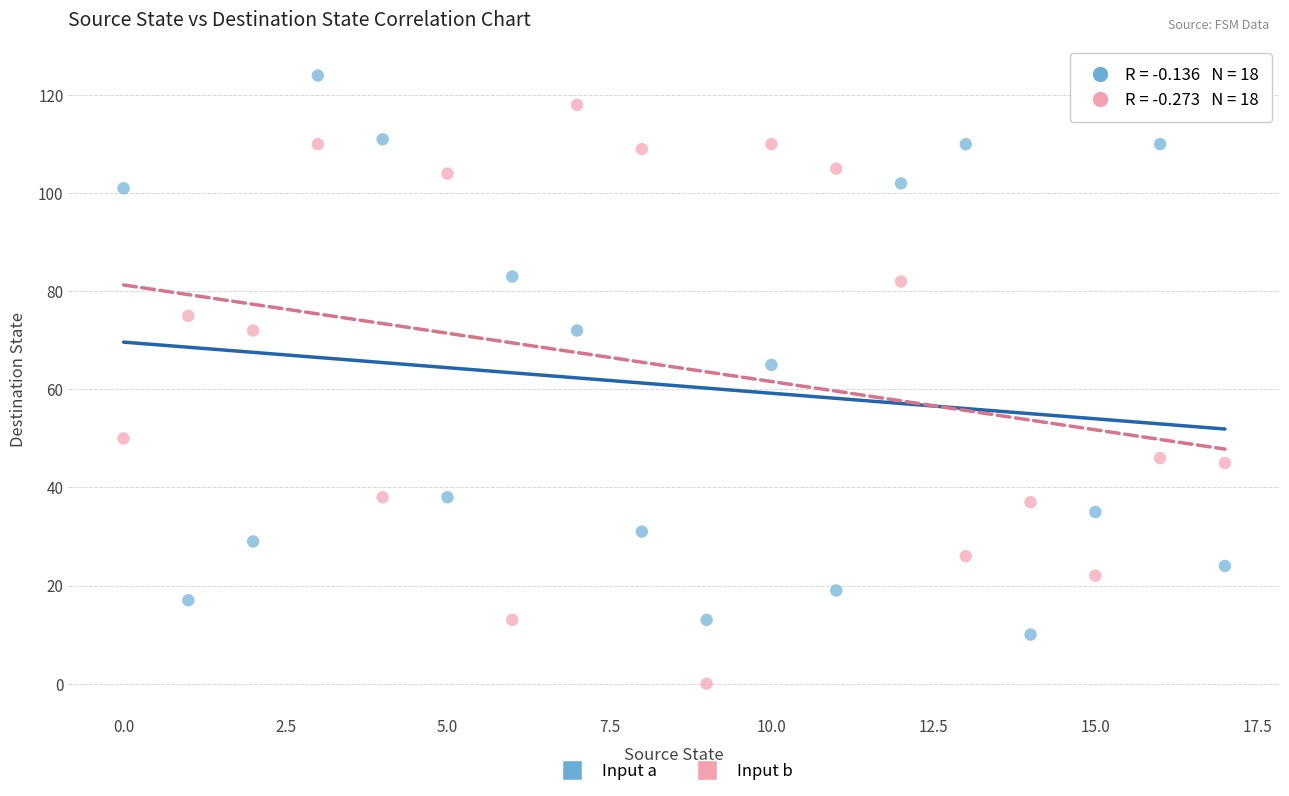

Across all data points, what is the range of Y values (max minus min)?

124